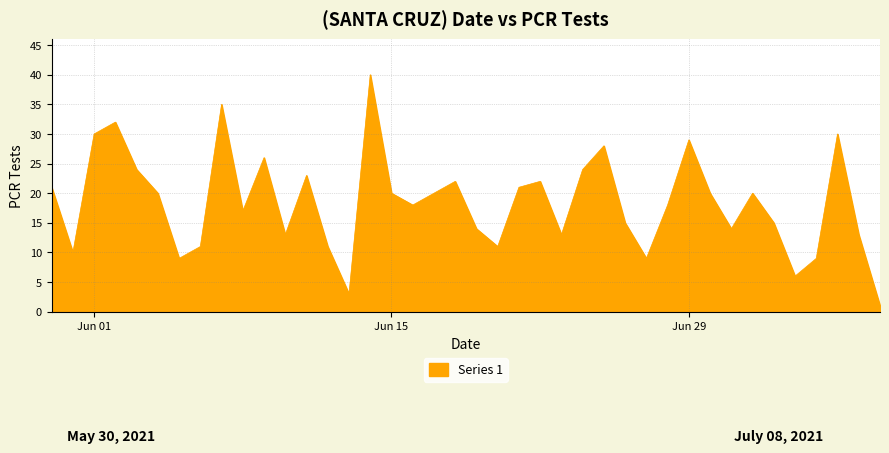

What is the difference between the maximum and minimum values?

39